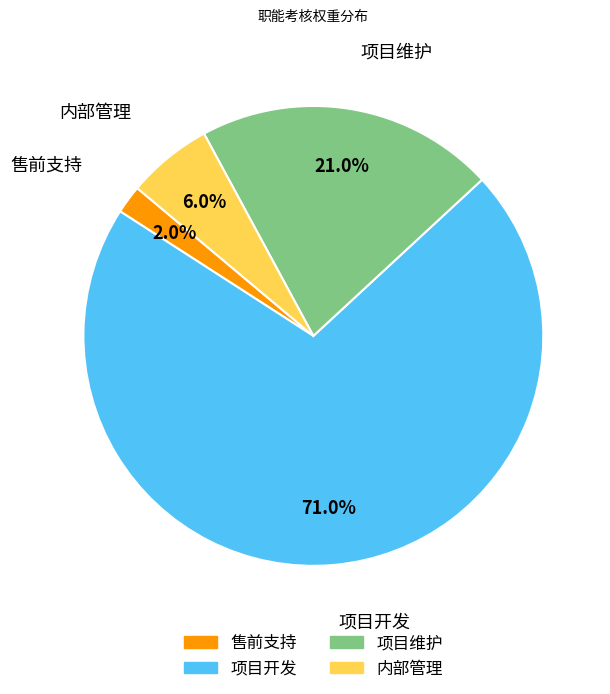

Is there a majority slice in this chart?

Yes